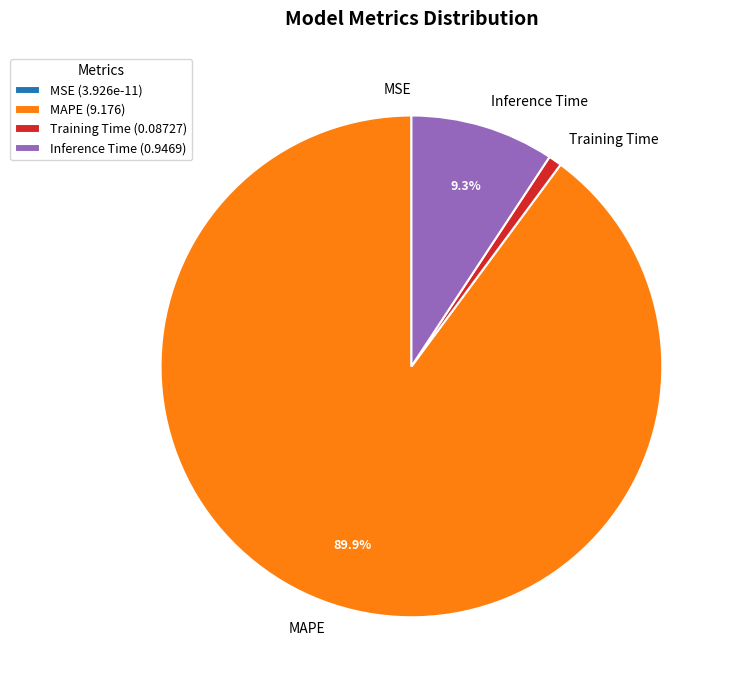

Is MAPE the majority of the pie?

Yes